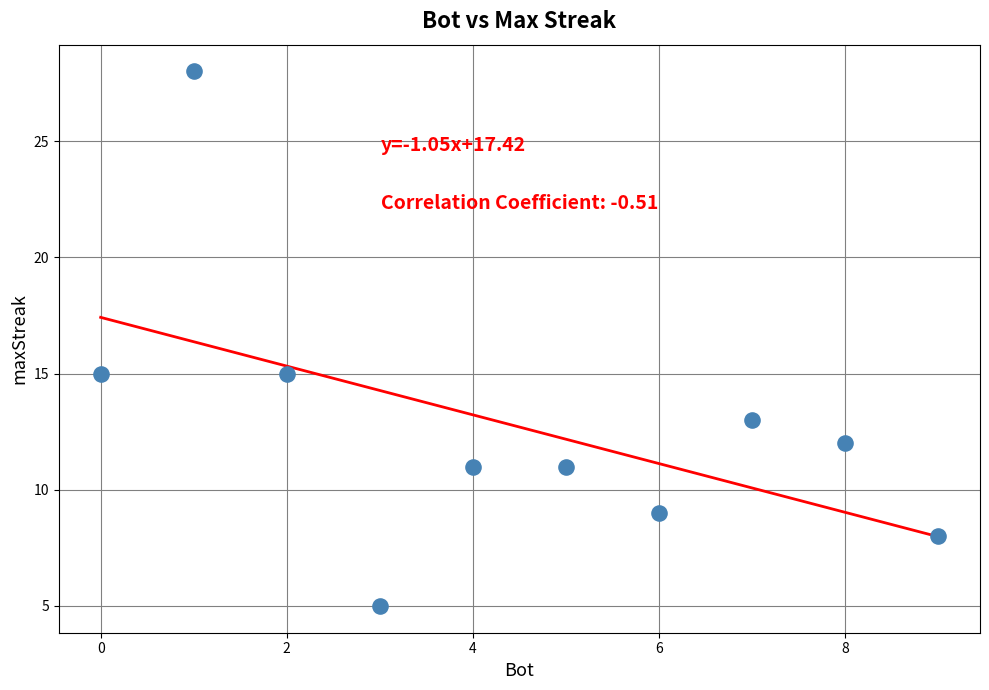

What is the range of X values (max minus min)?

9